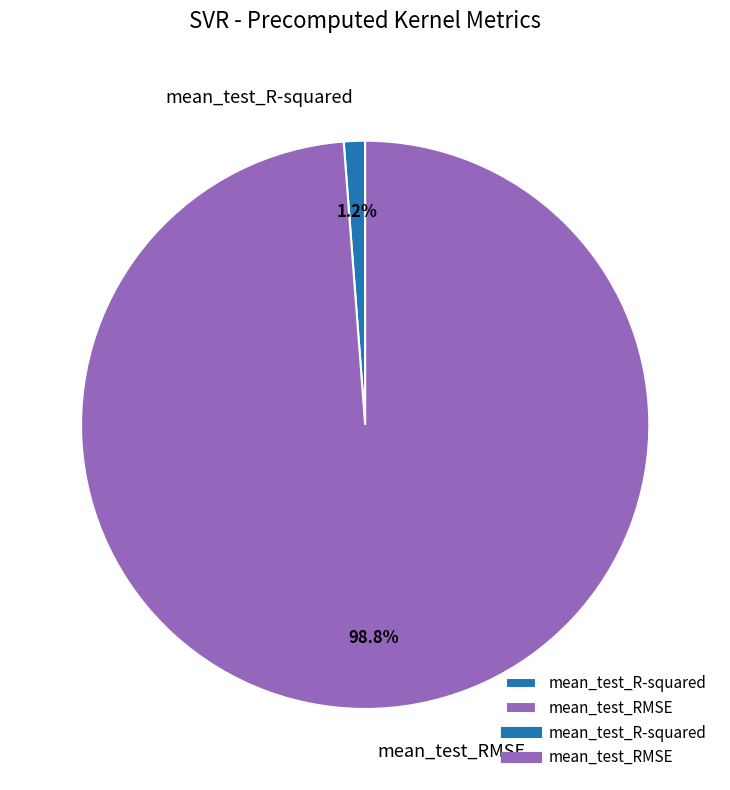

Is the sum of mean_test_R-squared and mean_test_RMSE greater than half?

Yes